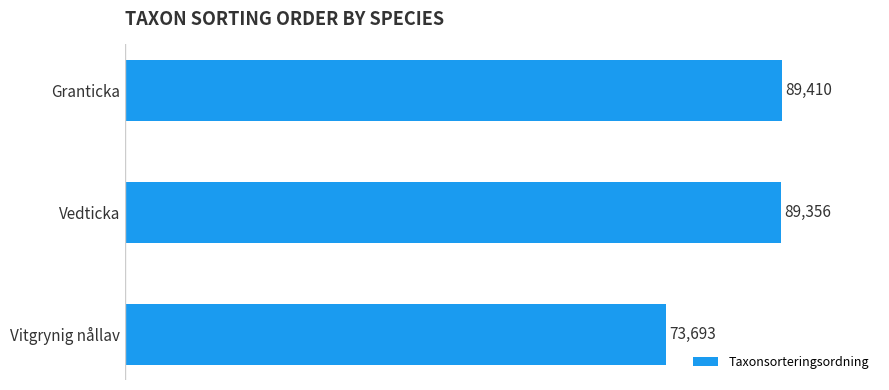

What is the sum of all values?

252459